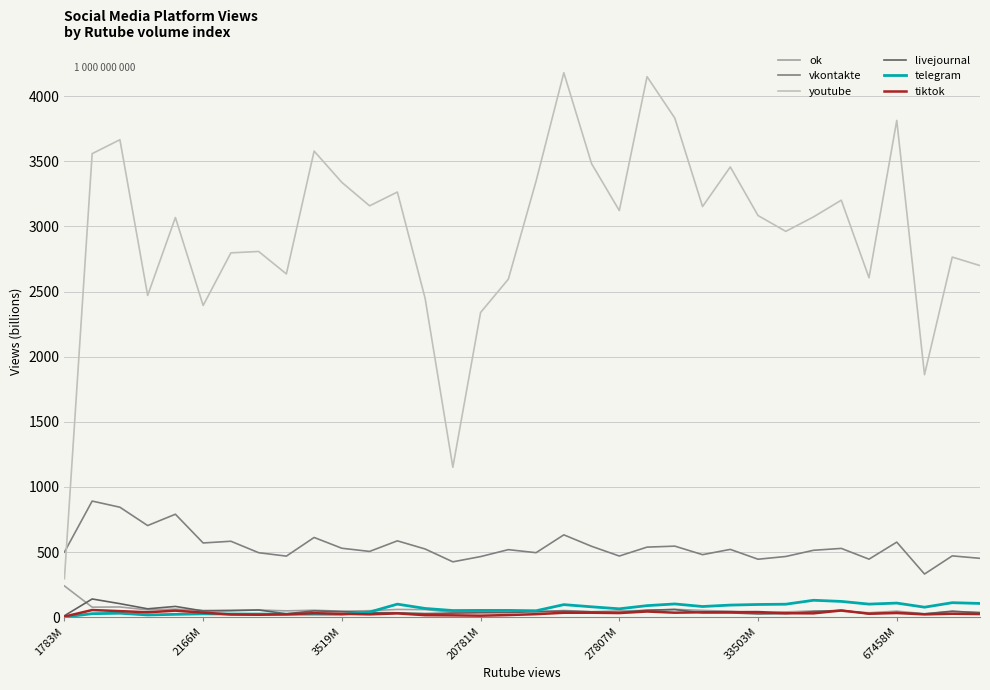

Which series has the largest range (max minus min)?

youtube